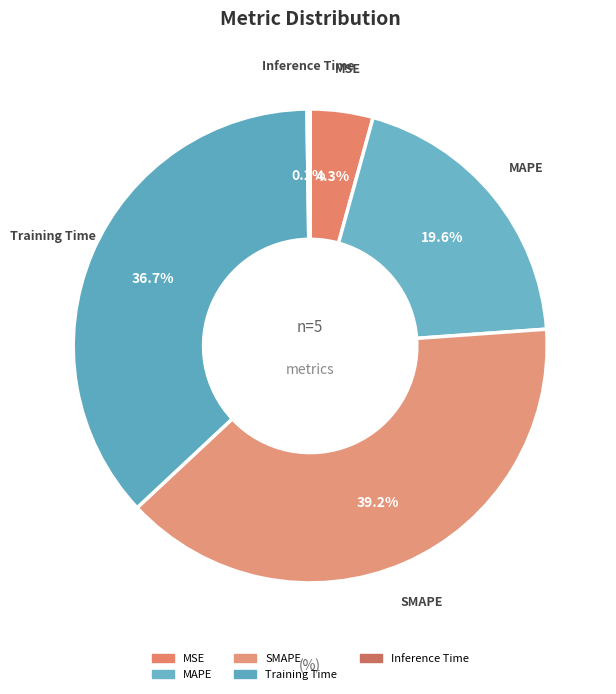

True or false: Training Time accounts for 45% of the total.

False